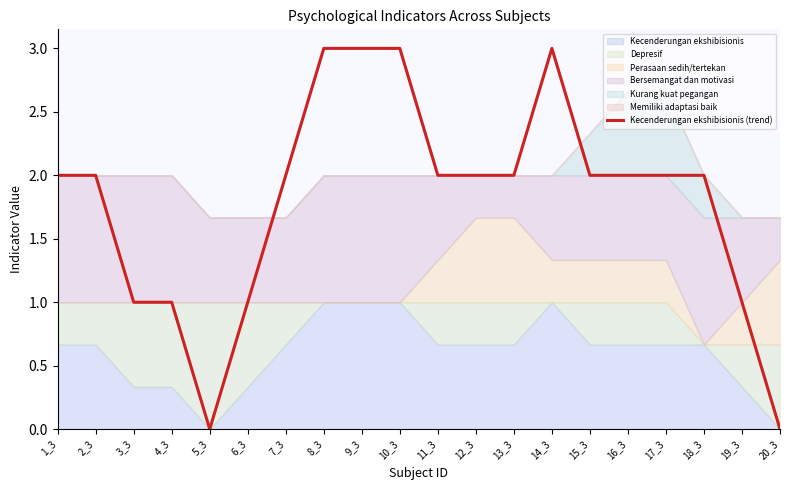

Reading right to left, extract all data points from this chart.

20_3=0	19_3=1	18_3=2	17_3=2	16_3=2	15_3=2	14_3=3	13_3=2	12_3=2	11_3=2	10_3=3	9_3=3	8_3=3	7_3=2	6_3=1	5_3=0	4_3=1	3_3=1	2_3=2	1_3=2